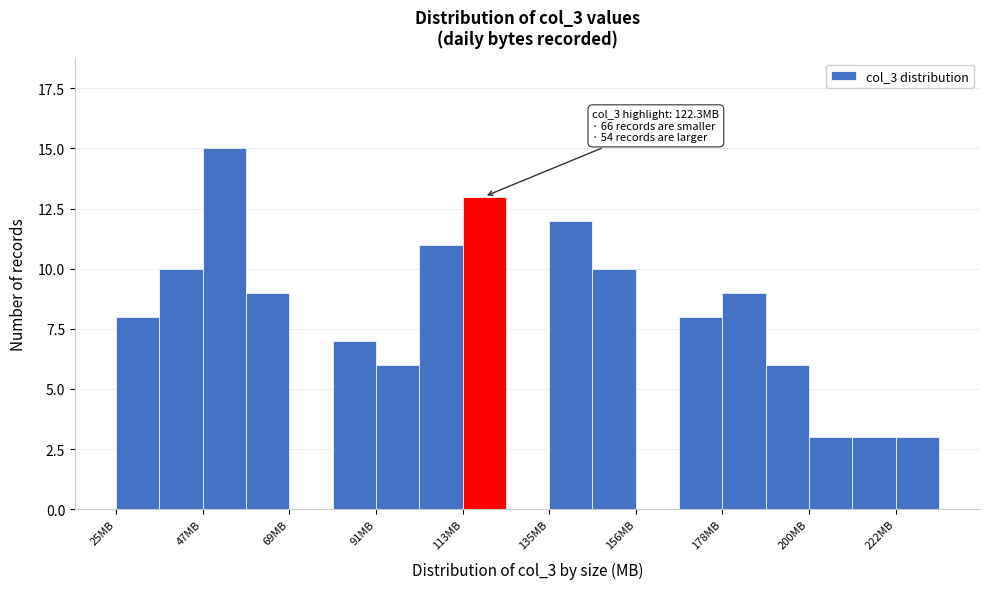

Around what value on the x-axis is the tallest bar? Give the approximate position of its centre, as read against the axis.

50